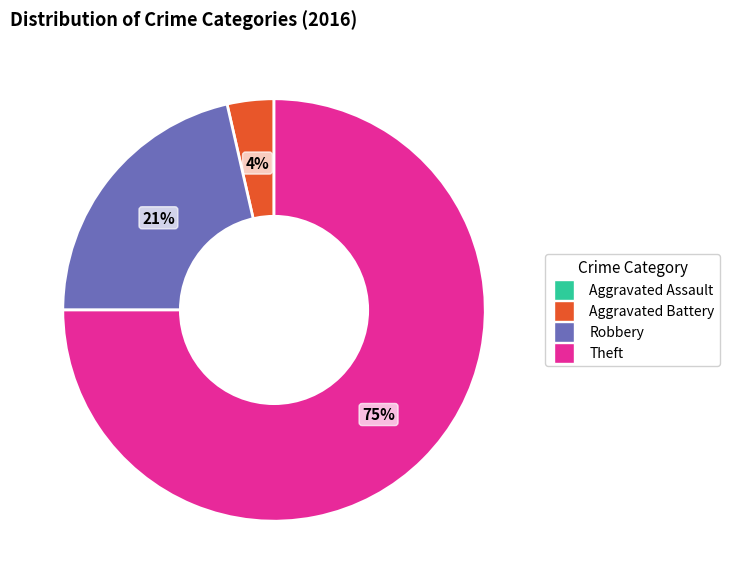

To the nearest percent, what is the average slice percentage?

25%